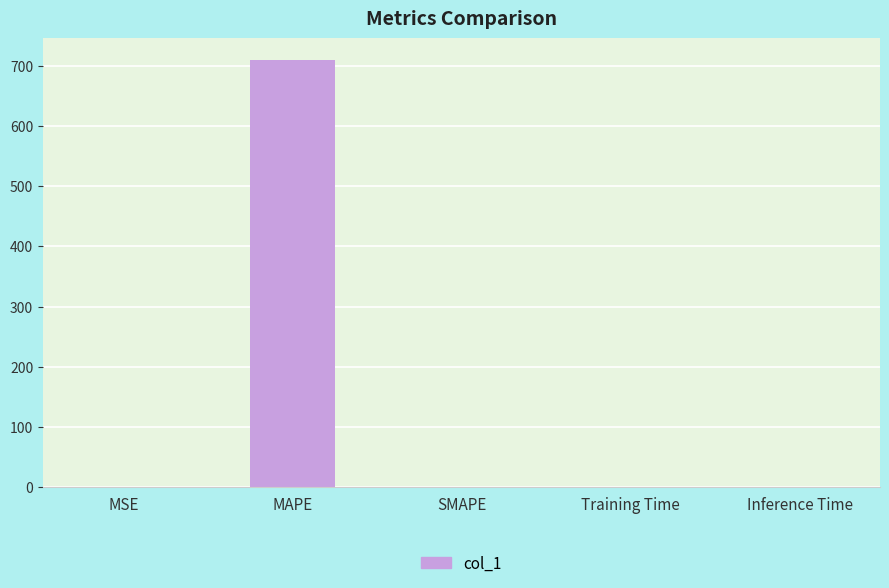

The value at MAPE is 1050.2. True or false?

False